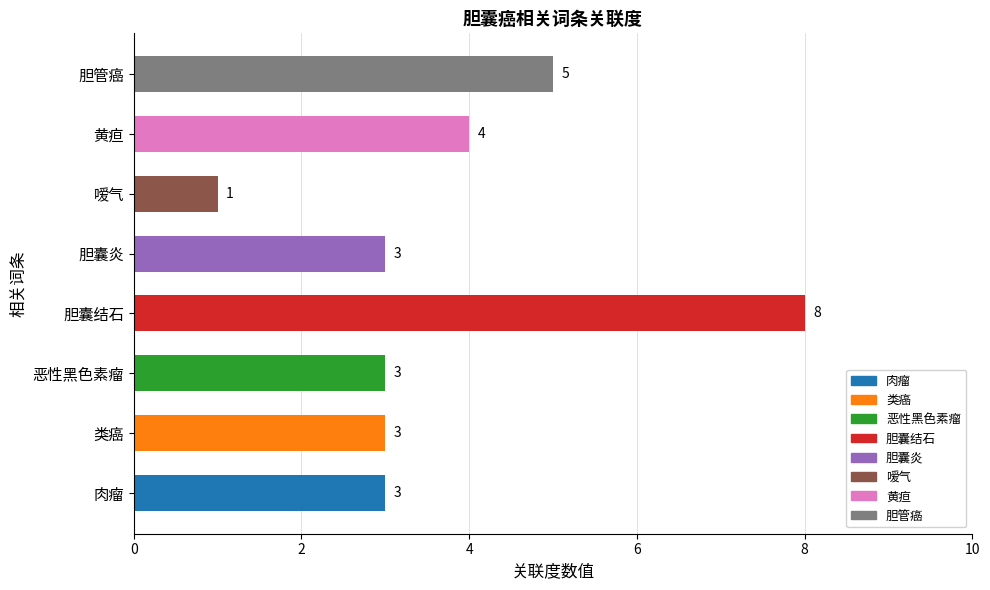

Is it true that the value at 胆管癌 is 5?

True